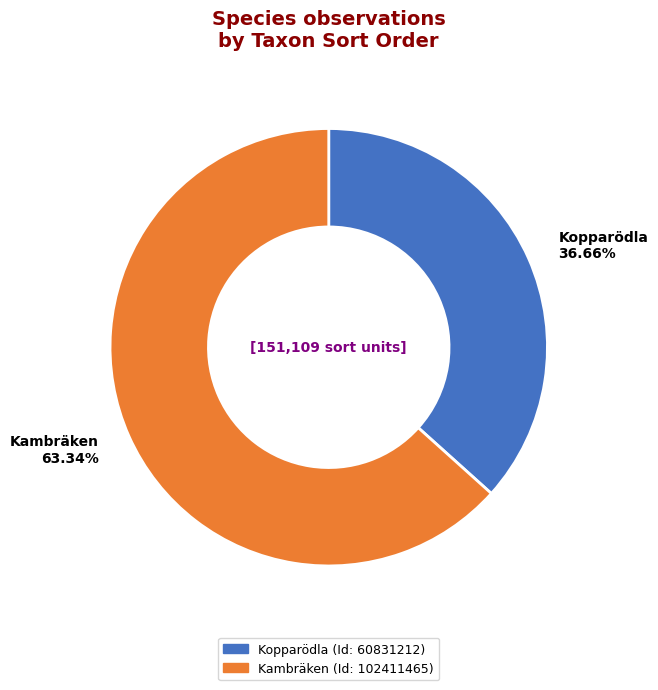

Combined, do Kopparödla and Kambräken account for over 50%?

Yes